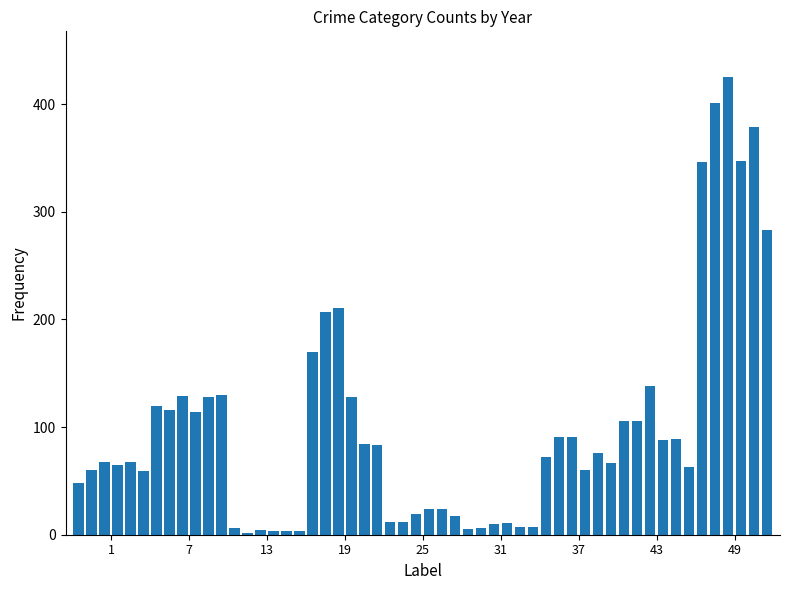

What is the greatest value displayed?

425